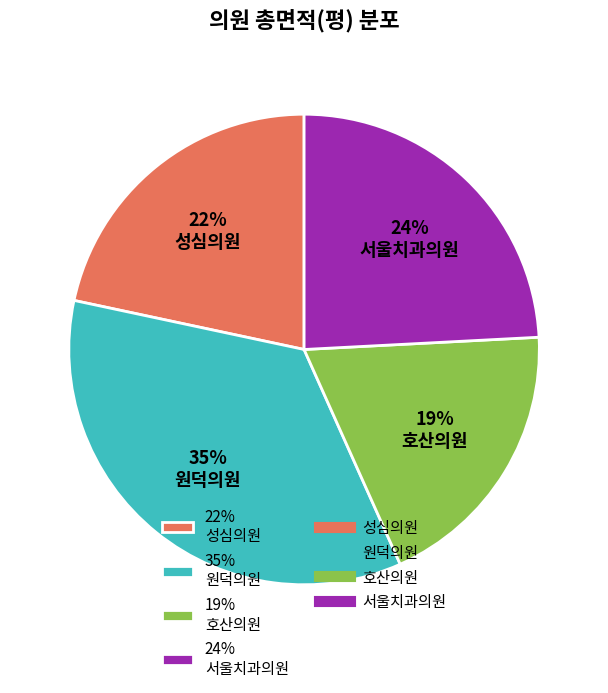

Rank the categories by value from lowest to highest.

19% 호산의원, 22% 성심의원, 24% 서울치과의원, 35% 원덕의원